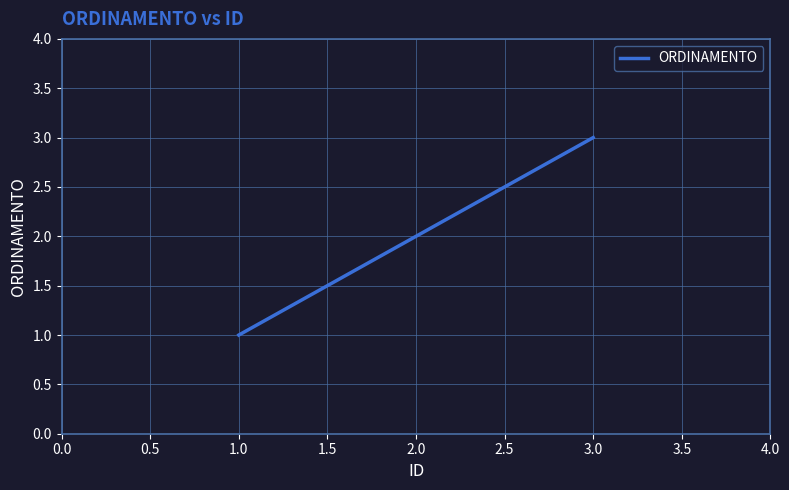

Between 1.0 and 2.0, which is larger?

2.0